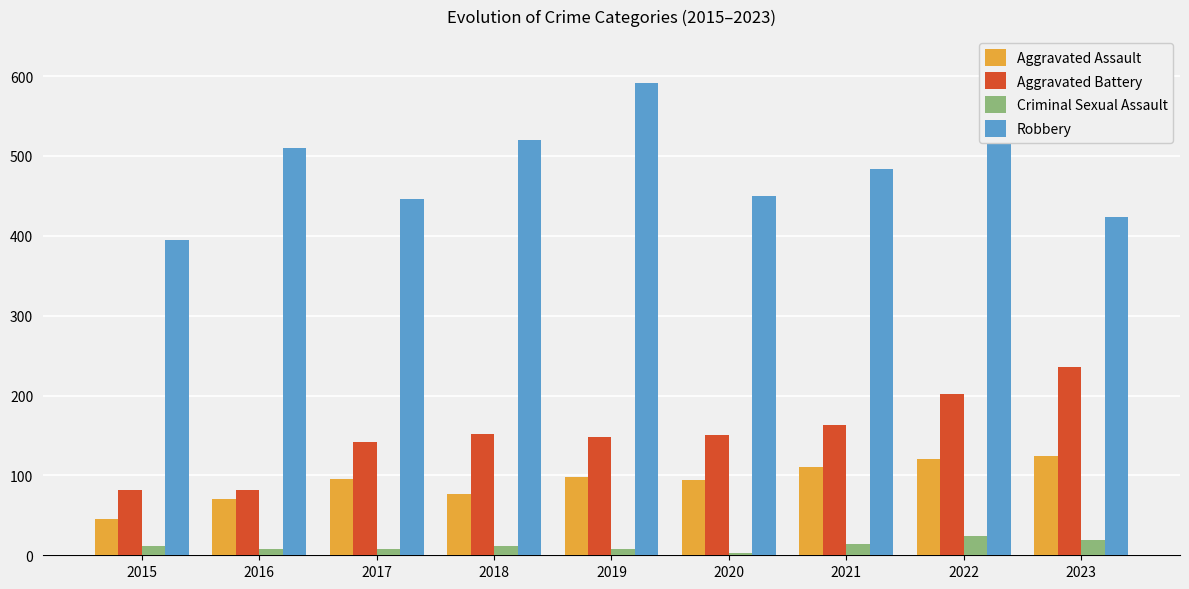

What are all the series names shown in the legend?

Aggravated Assault, Aggravated Battery, Criminal Sexual Assault, Robbery